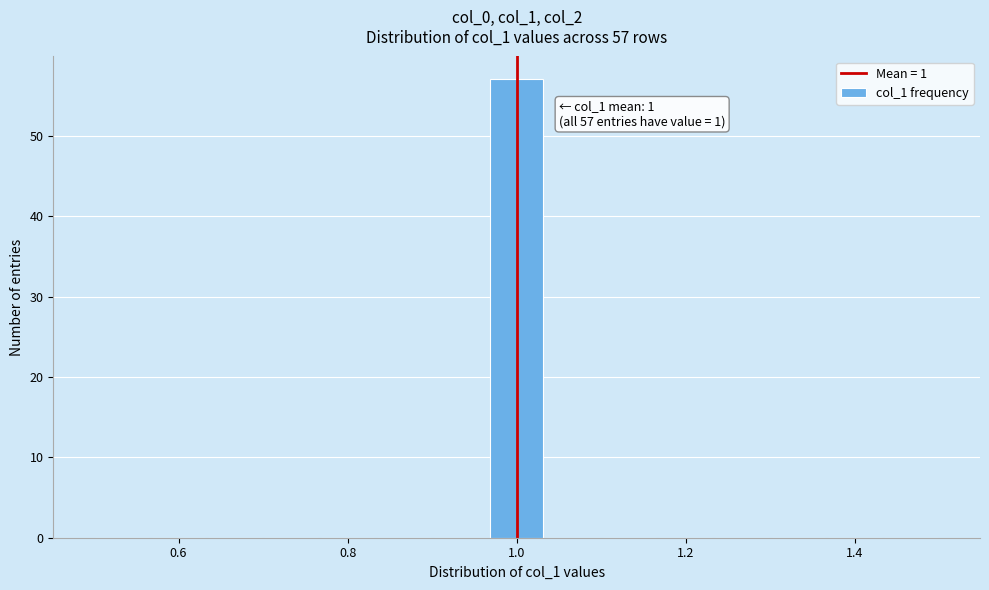

Read against the x-axis, roughly where is the centre of the tallest bar?

1.00